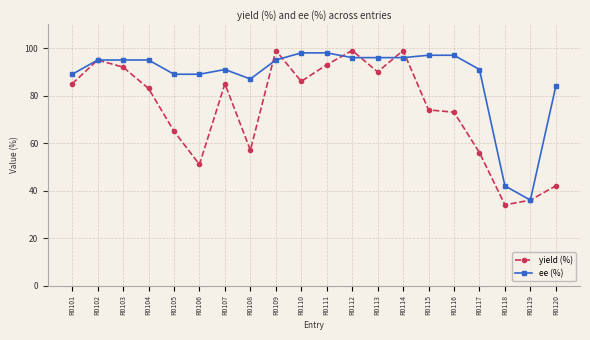

The ee (%) series shows 95 at R0103. True or false?

True